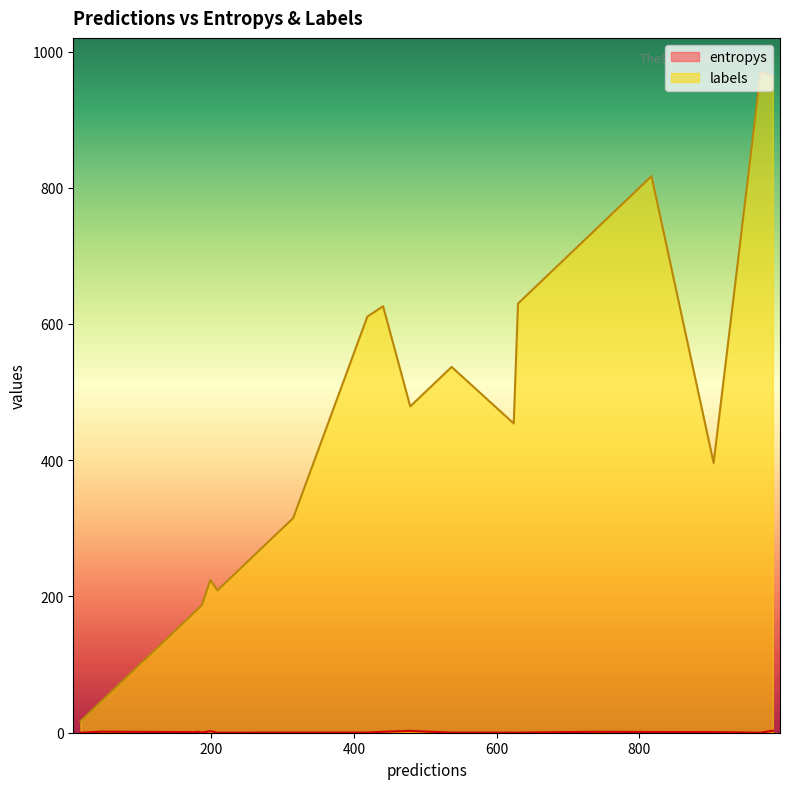

Which series has the largest range (max minus min)?

labels